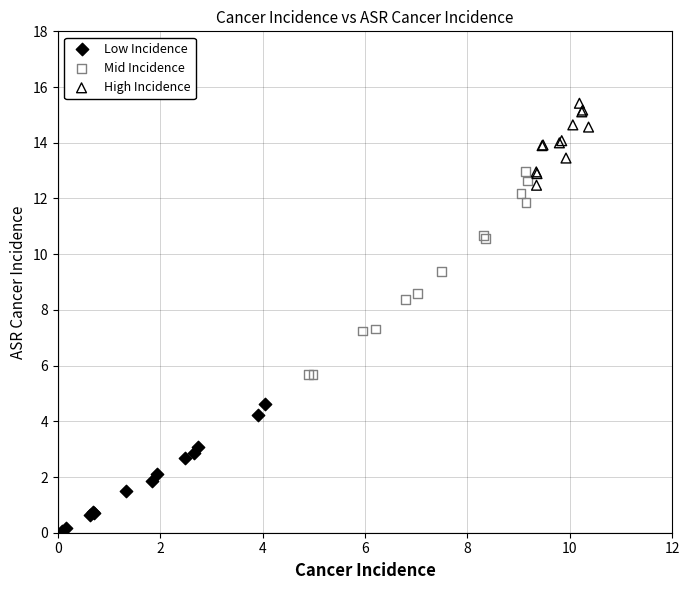

Which series contains the highest Y value?

High Incidence